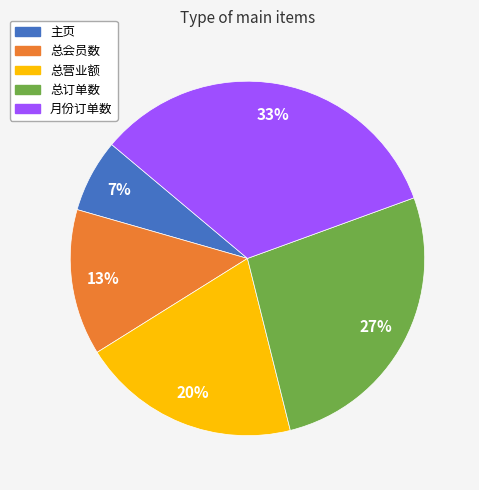

The 总营业额 slice represents 20% of the pie. True or false?

True